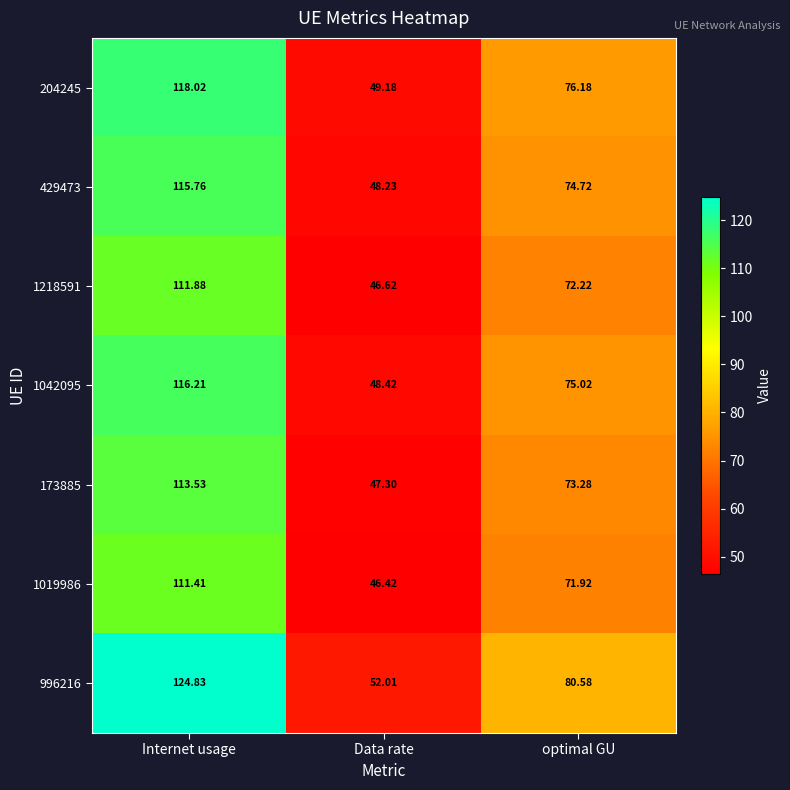

Which series has the widest spread of values?

996216